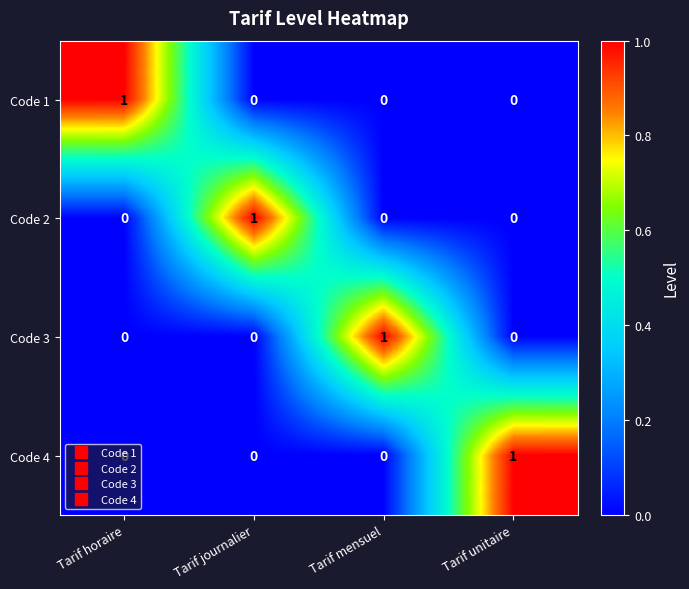

Is it true that Code 4 equals 1 at Tarif horaire?

False